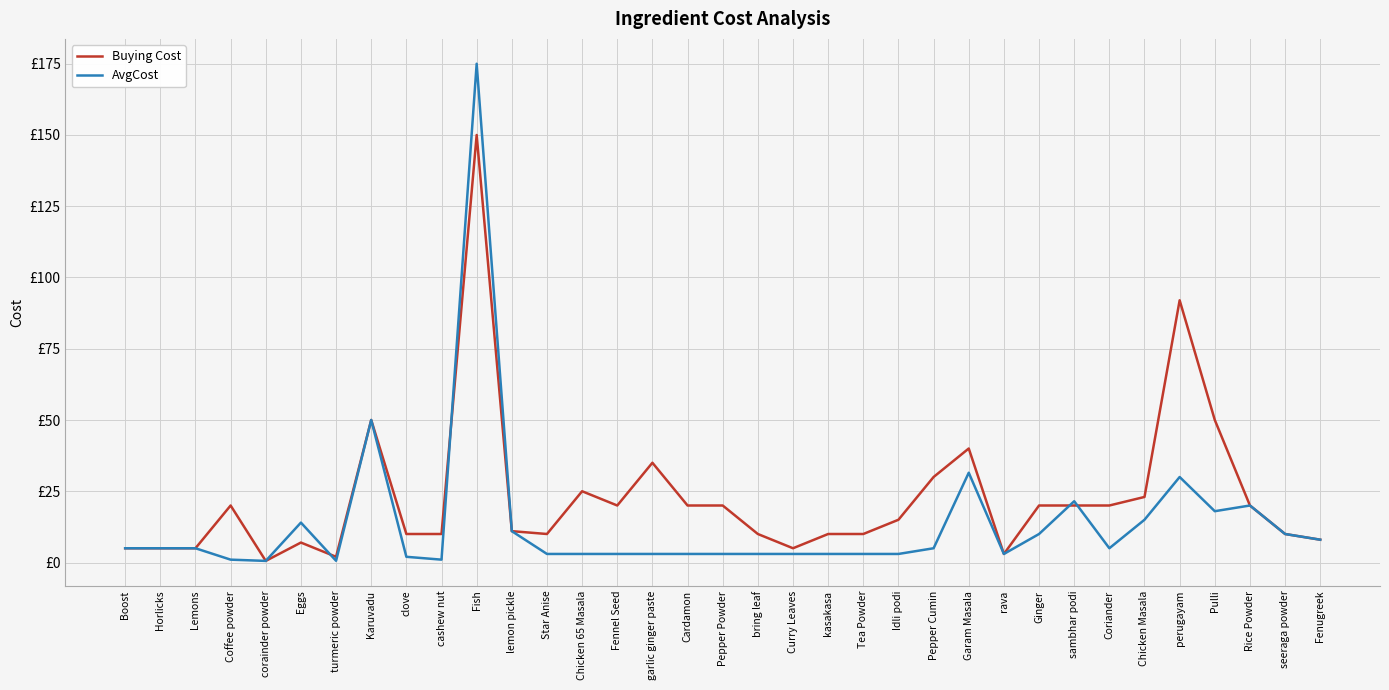

What are all the series names shown in the legend?

Buying Cost, AvgCost